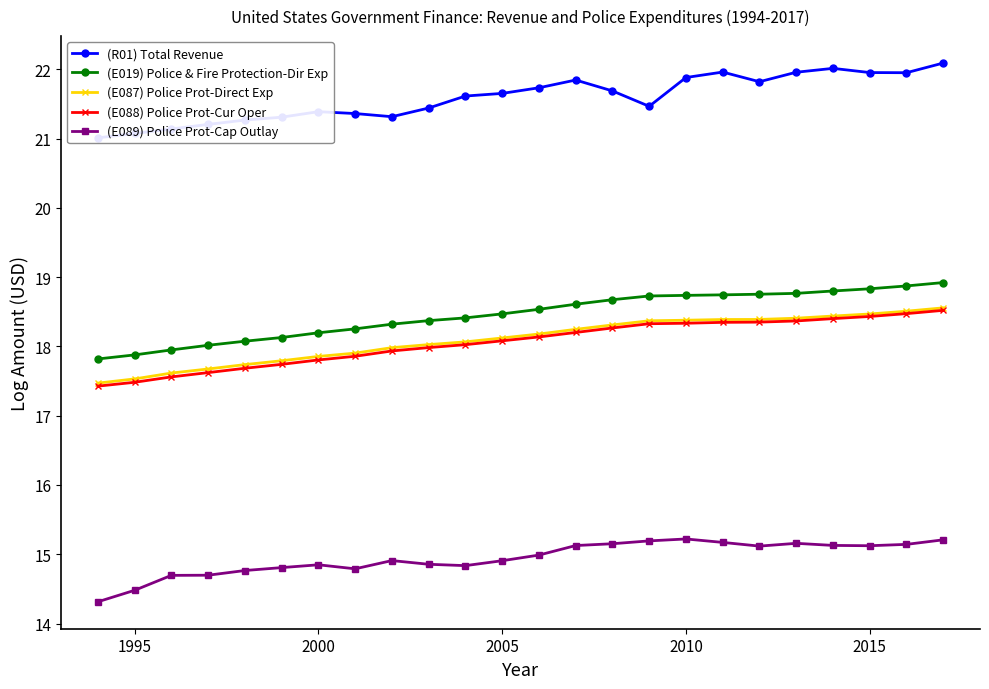

True or false: (E089) Police Prot-Cap Outlay and (E019) Police & Fire Protection-Dir Exp cross at least once.

False